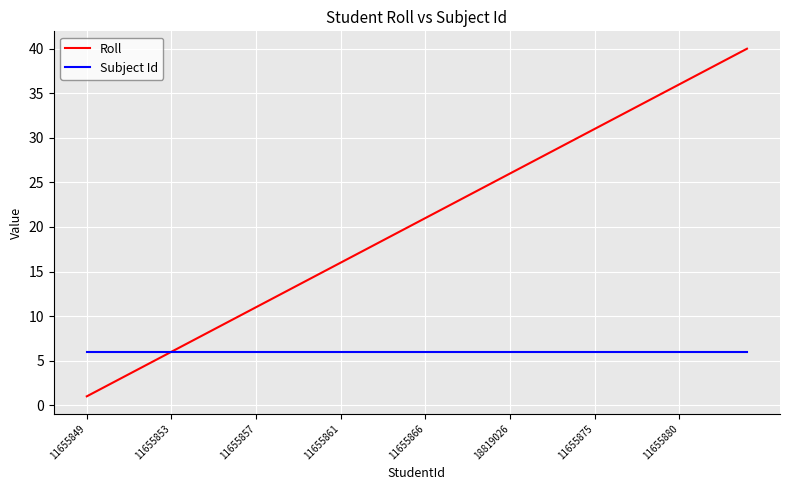

Reading left to right, list all the values displayed in this chart.

Roll: 1	2	3	4	5	6	7	8	9	10	11	12	13	14	15	16	17	18	19	20	21	22	23	24	25	26	27	28	29	30	31	32	33	34	35	36	37	38	39	40
Subject Id: 6	6	6	6	6	6	6	6	6	6	6	6	6	6	6	6	6	6	6	6	6	6	6	6	6	6	6	6	6	6	6	6	6	6	6	6	6	6	6	6